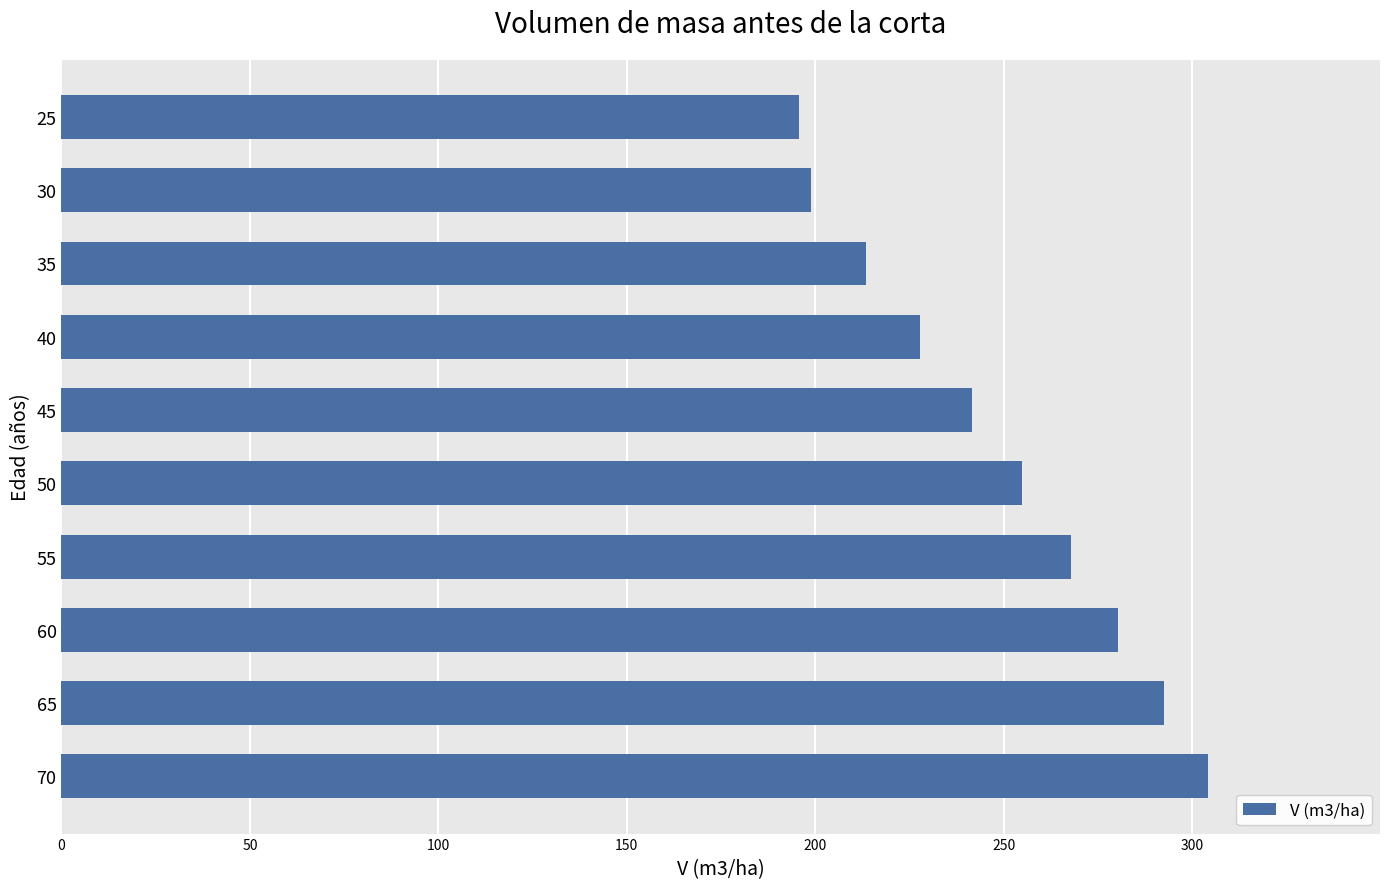

What is the greatest value displayed?

304.2